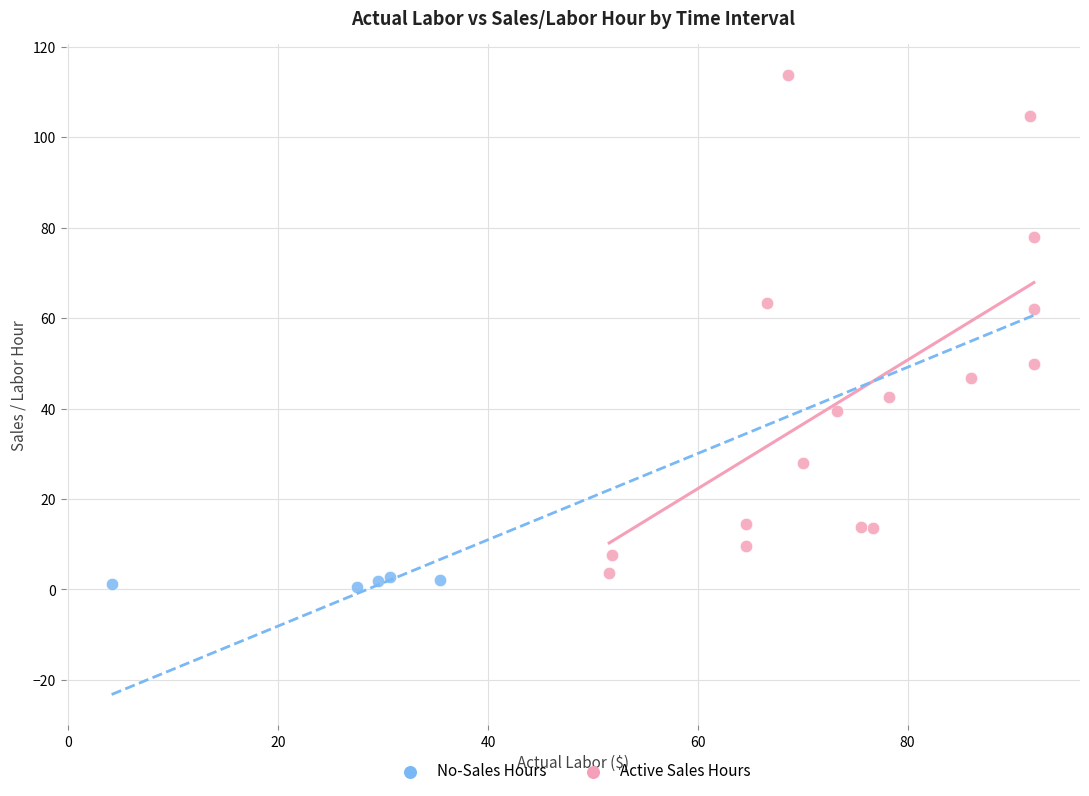

Which series has the widest spread of Y values?

Active Sales Hours